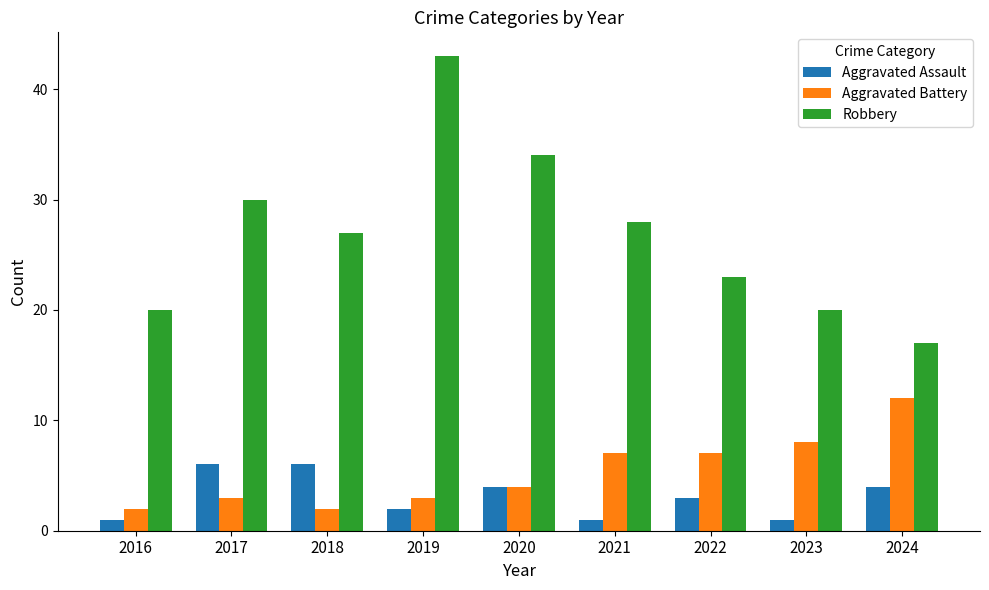

How many series are shown in this chart?

3